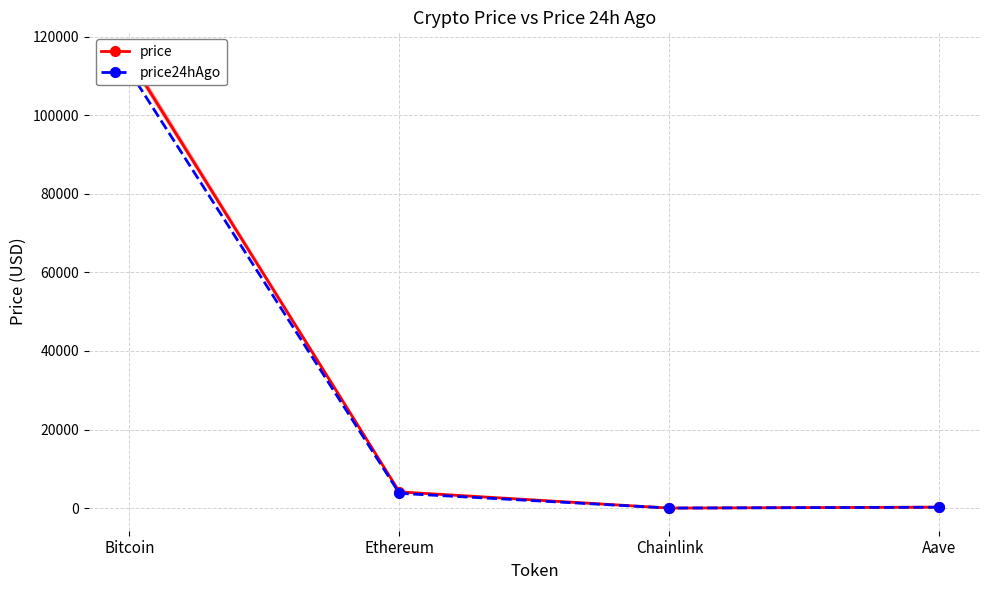

Reading right to left, list all the values displayed in this chart.

price: 255.4	19.3	4140.3	114415.0
price24hAgo: 232.7	17.4	3767.7	111304.0